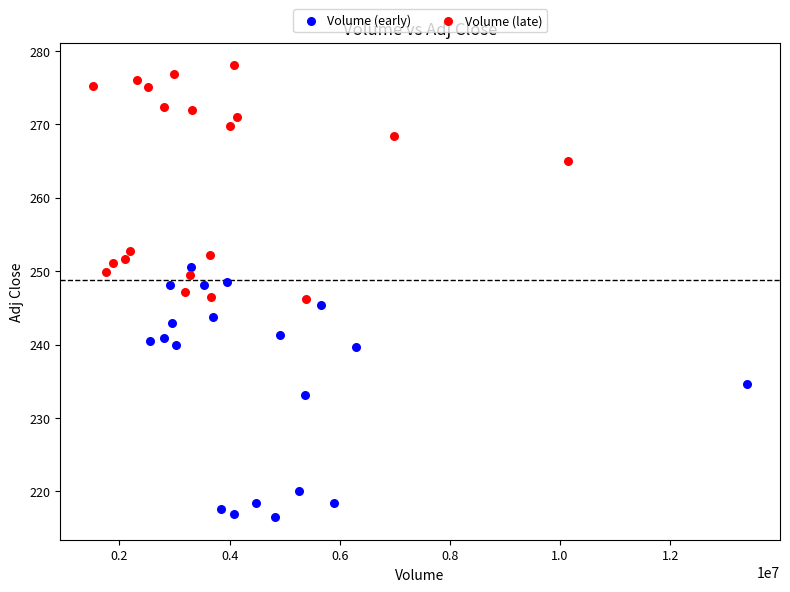

Which series reaches the maximum Y coordinate?

Volume (late)